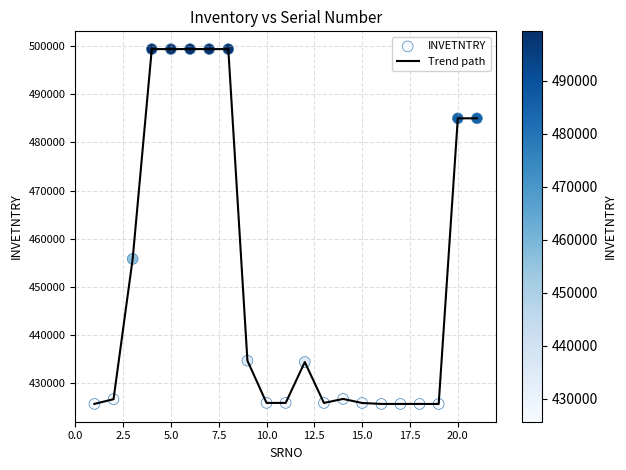

What is the greatest value displayed?

499363